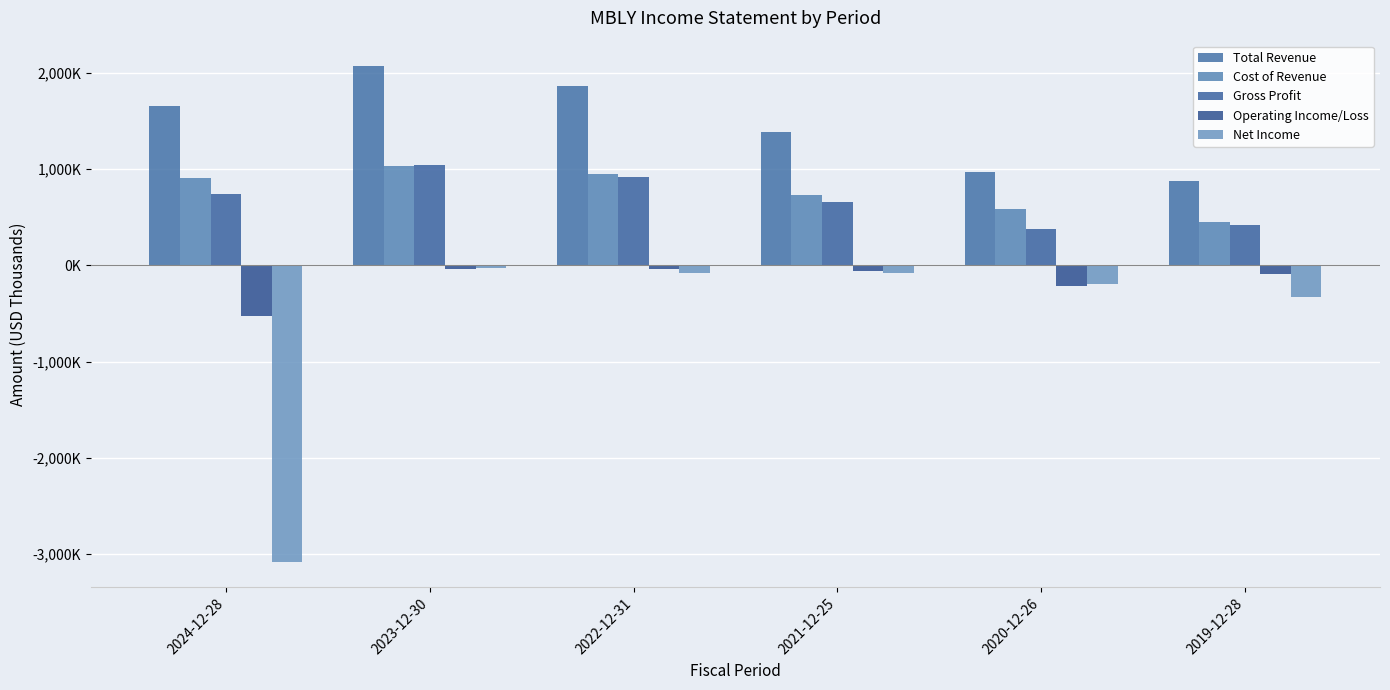

What is the label of the 2nd bar from the left?

2023-12-30